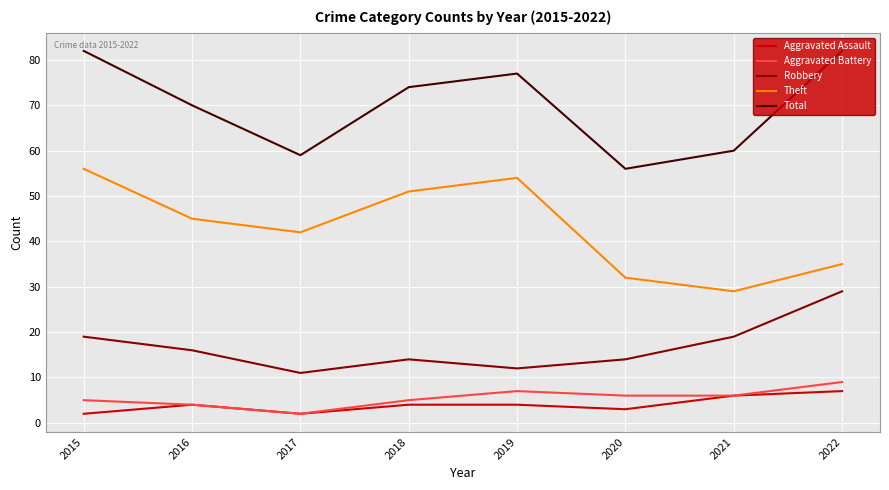

Is it true that Robbery equals 30 at 2021?

False